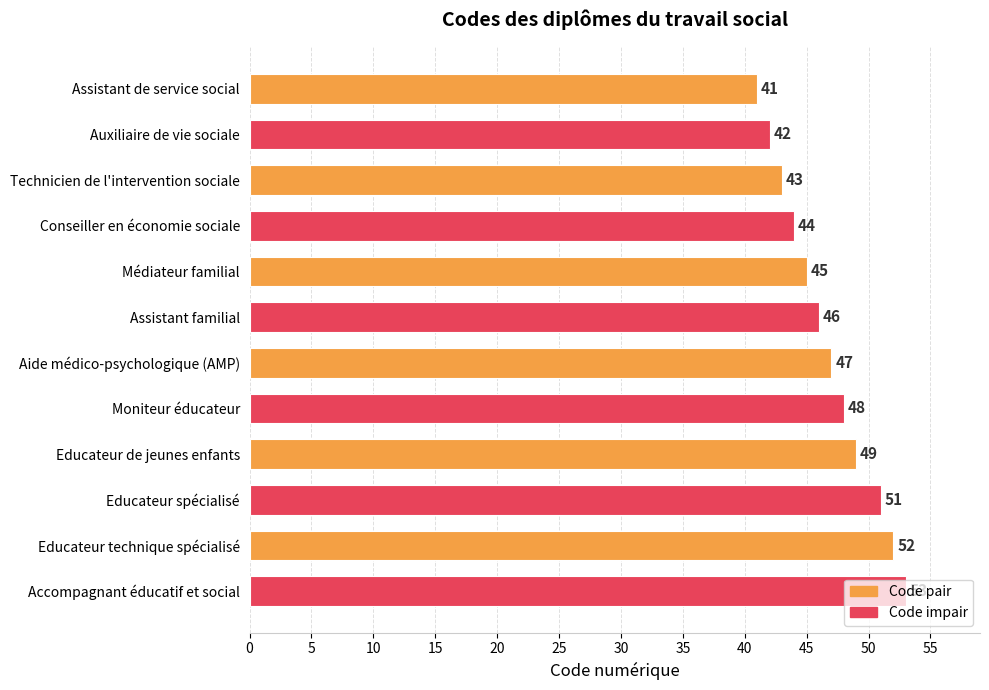

Which category has the lowest value across all series?

Assistant de service social